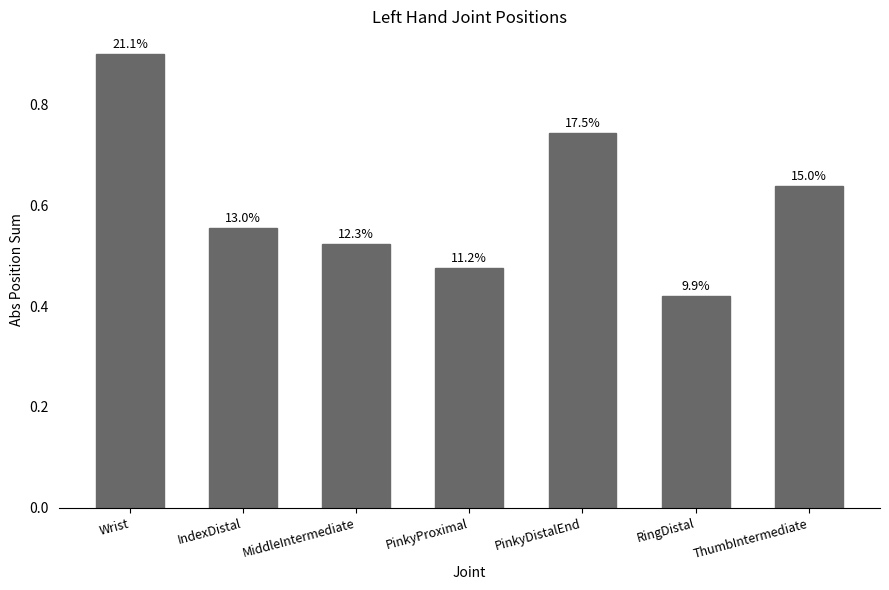

What is the smallest value displayed?

0.4